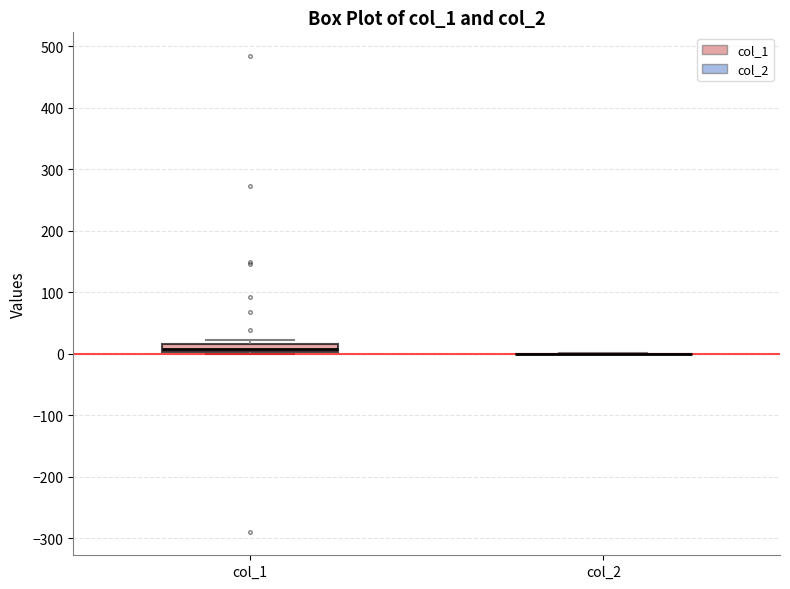

Comparing the boxes themselves (not the whiskers), which one is the tallest?

col_1